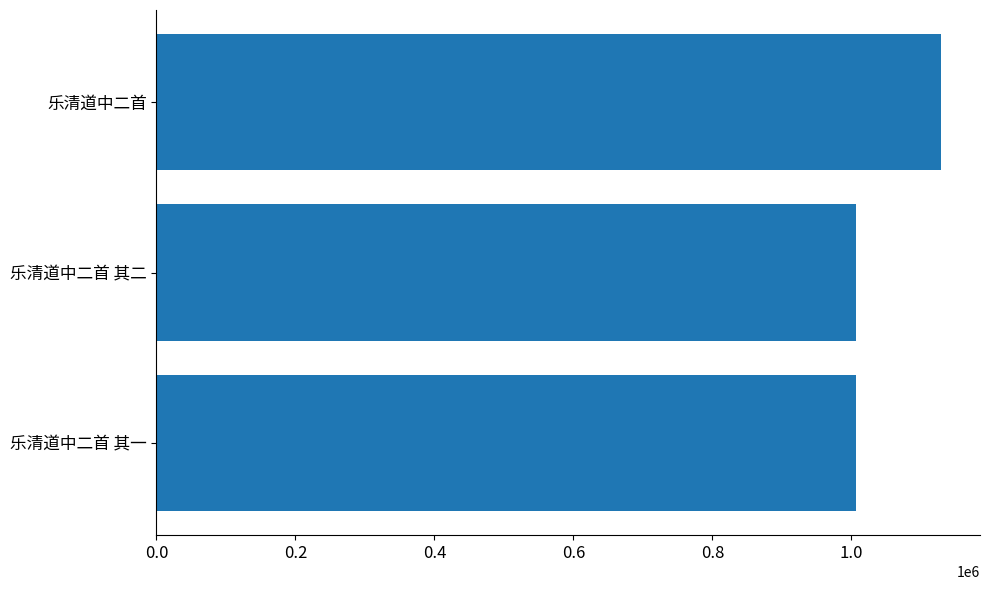

At which category does the chart reach its peak across all series?

乐清道中二首